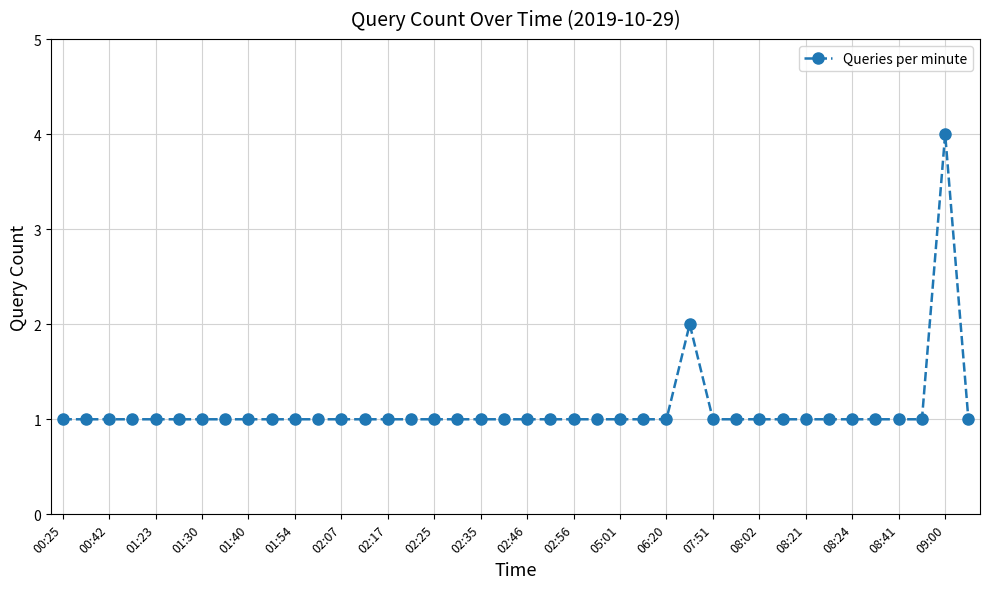

What is the value of the 7th point from the left?

1